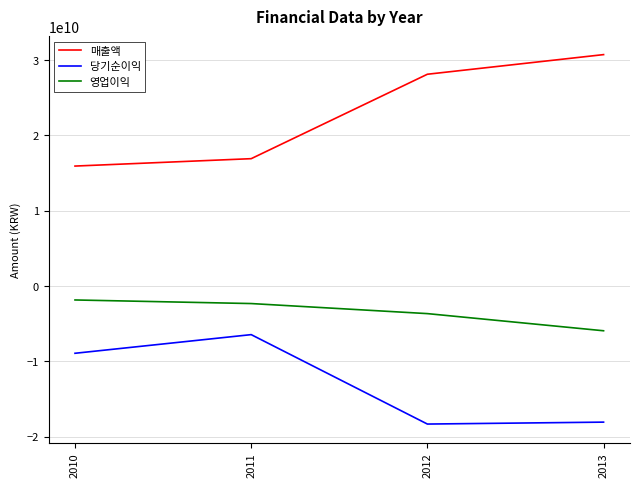

True or false: 당기순이익 and 영업이익 cross at least once.

False